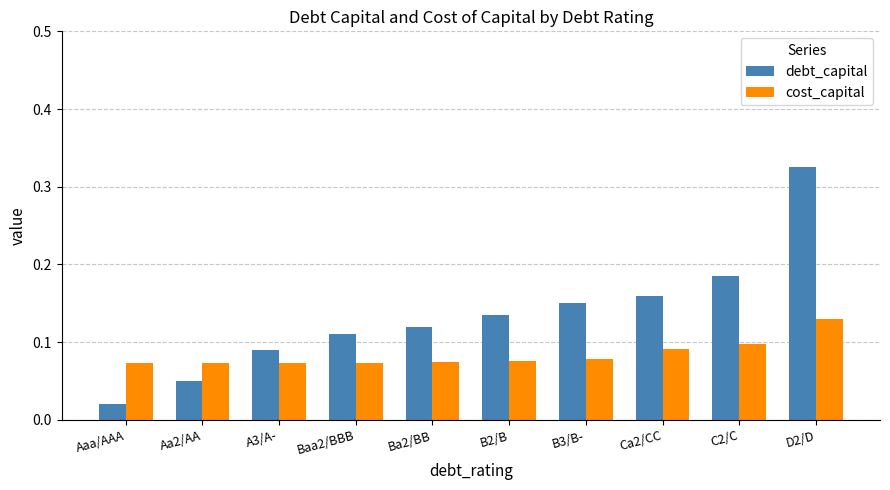

What is the sum of all cost_capital values?

0.8